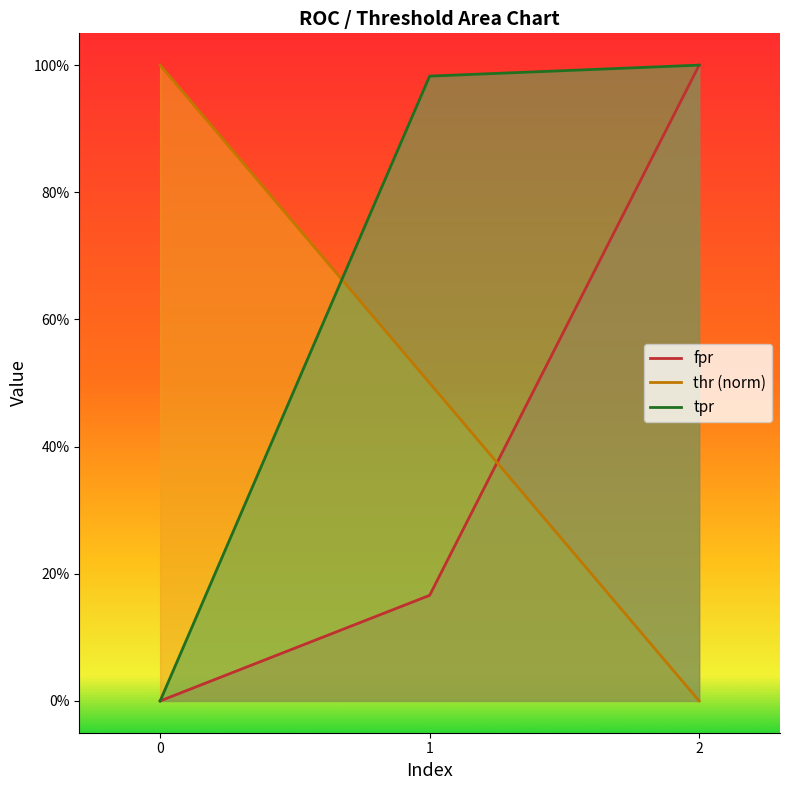

The value of fpr at 0 is 0.0. True or false?

True